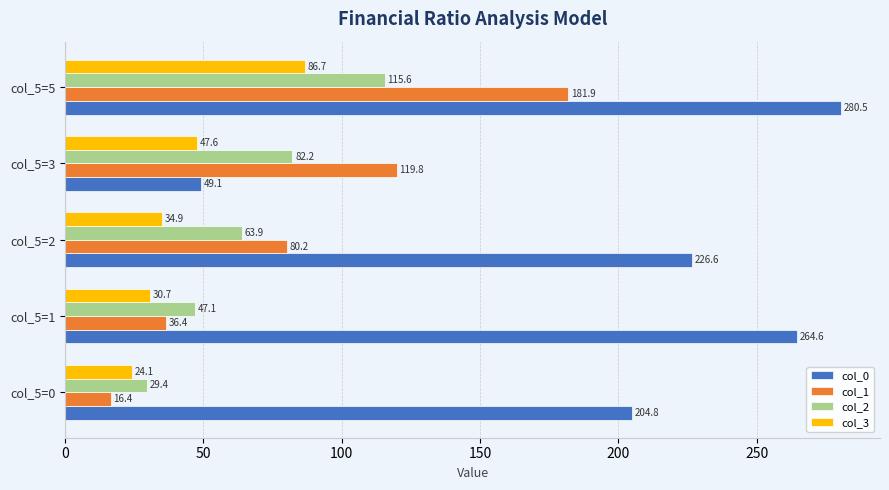

Is it true that col_2 equals 186.1 at col_5=5?

False